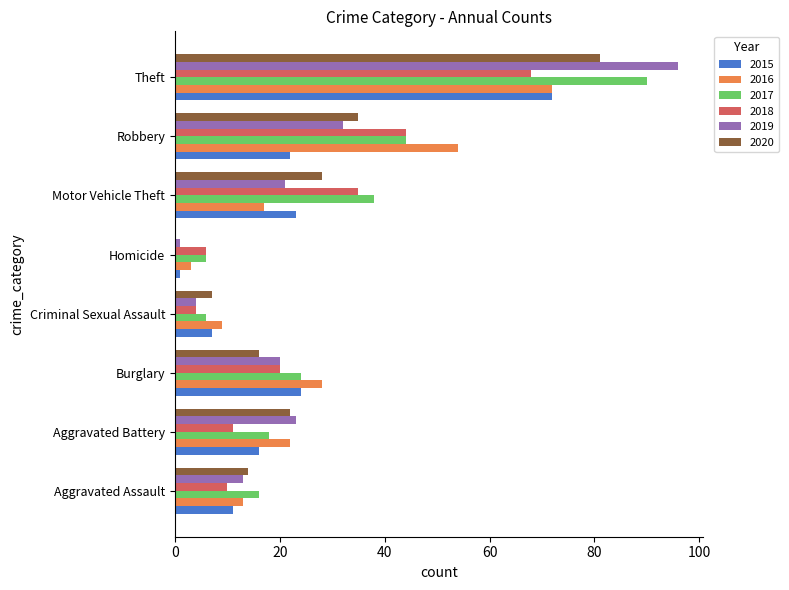

At which category is the sum across all series the highest?

Theft